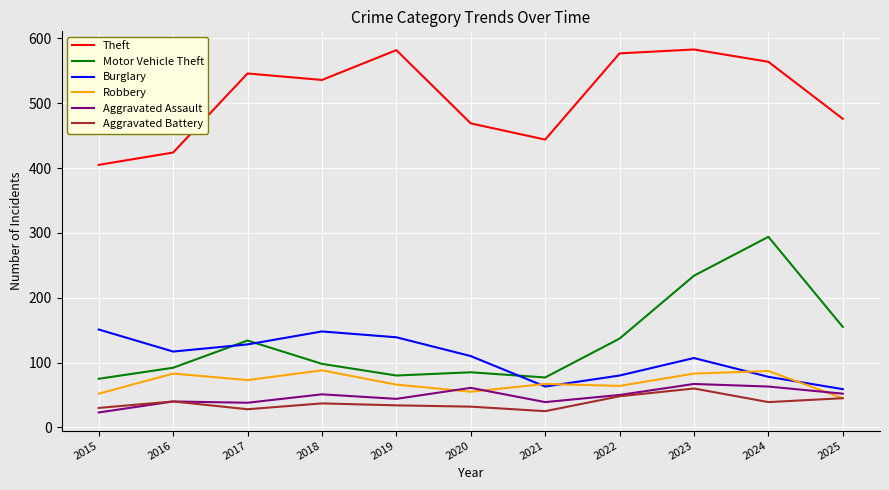

What is the approximate value of Aggravated Battery at 2016, to the nearest 5?

40